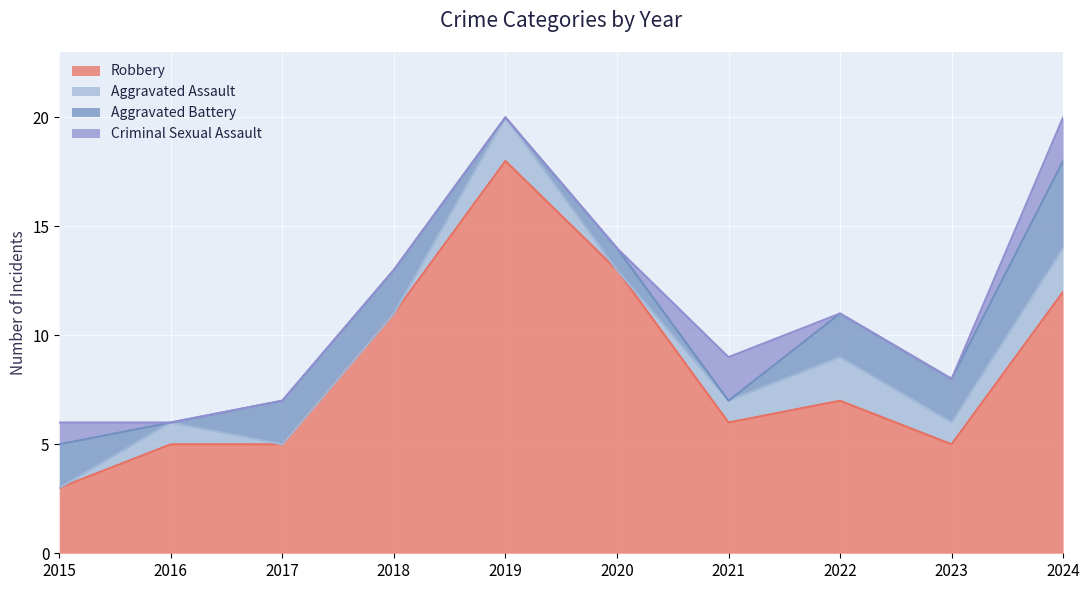

True or false: Robbery and Aggravated Battery cross at least once.

False